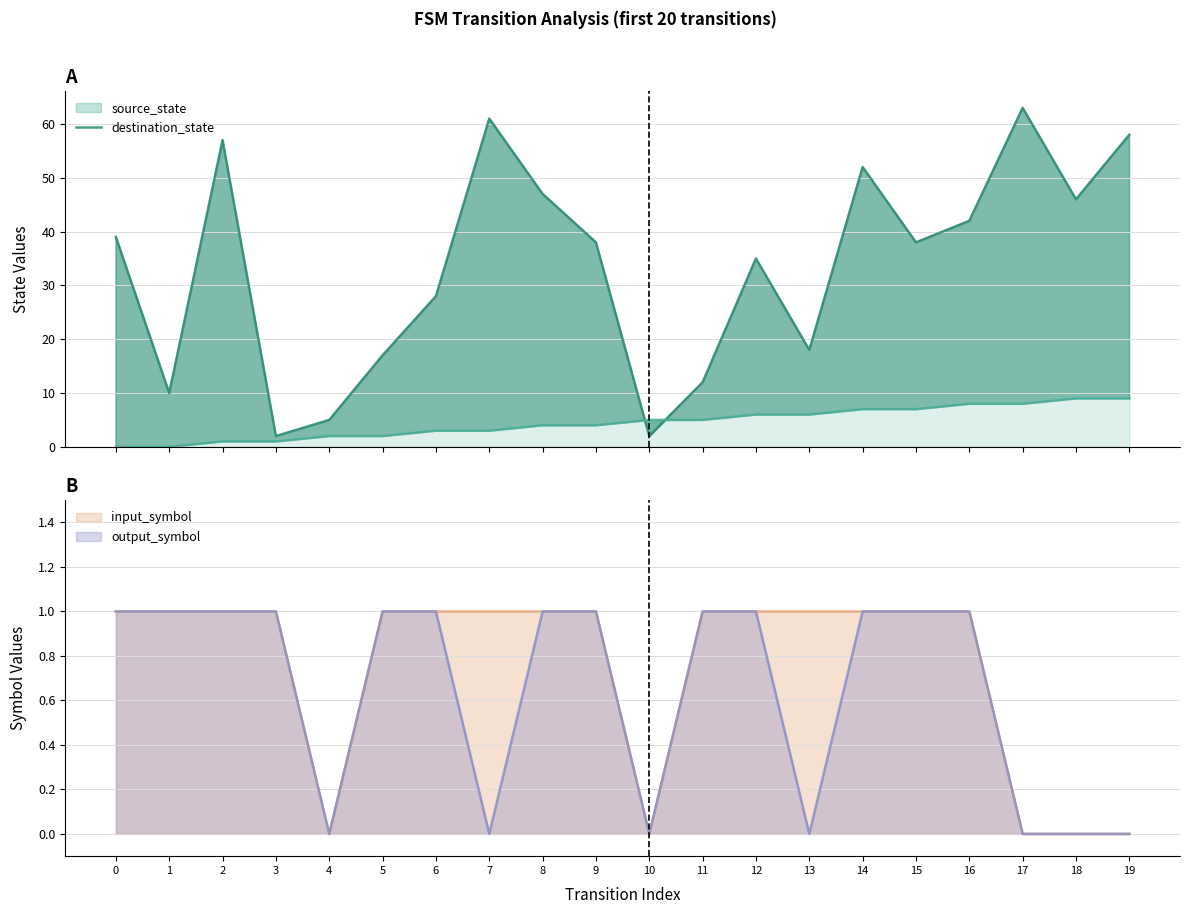

True or false: the data has more than 1 interior local peaks.

True